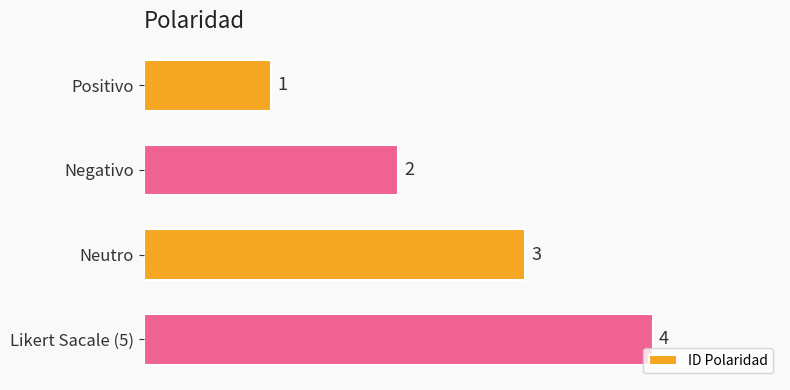

The chart shows a value of 1 at Positivo. True or false?

True